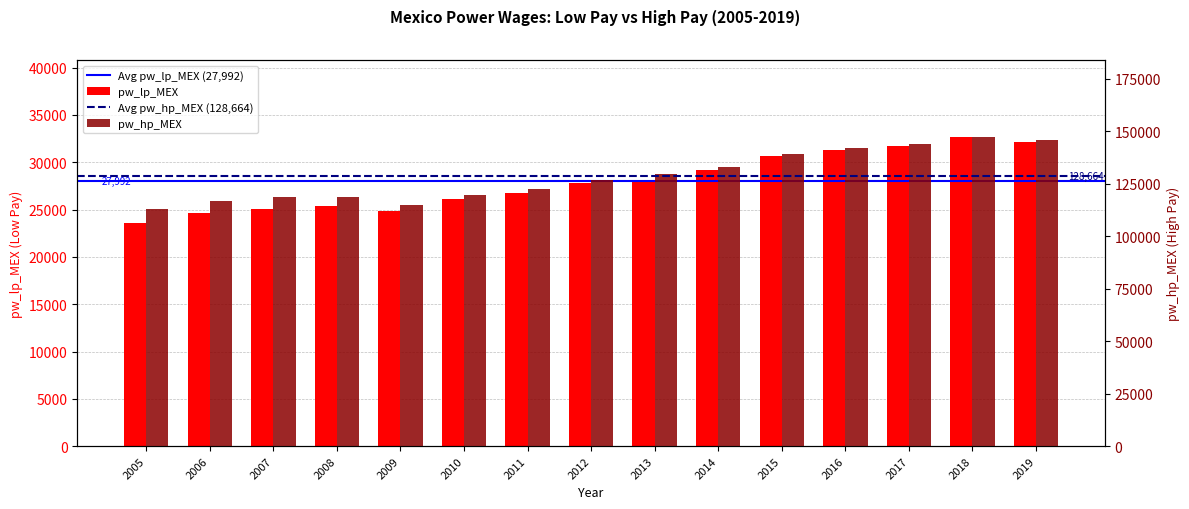

Which label corresponds to the smallest value in the chart?

2005